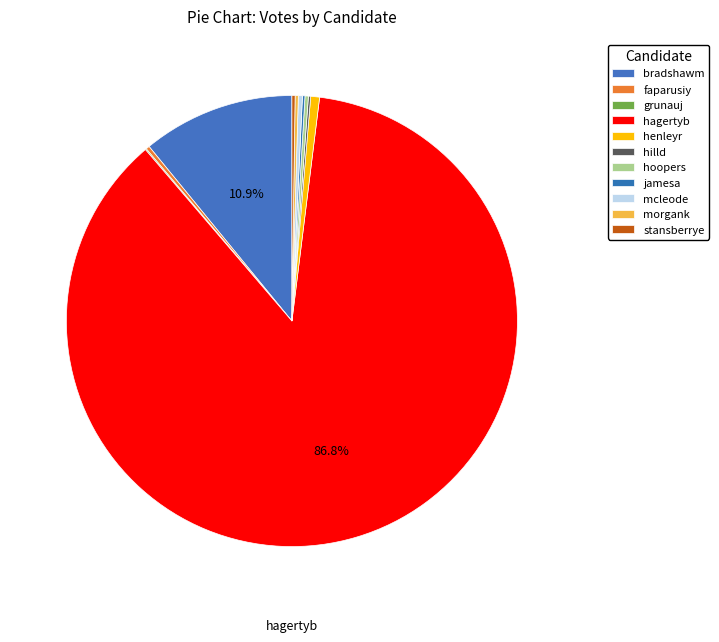

How many slices are in this pie chart?

11